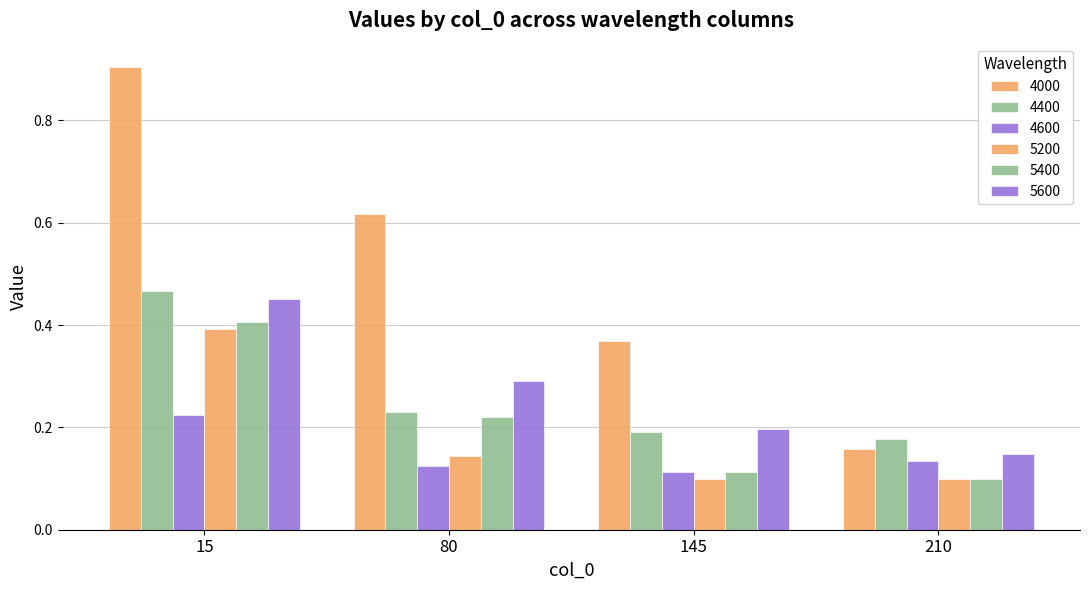

At which category is the sum across all series the highest?

15